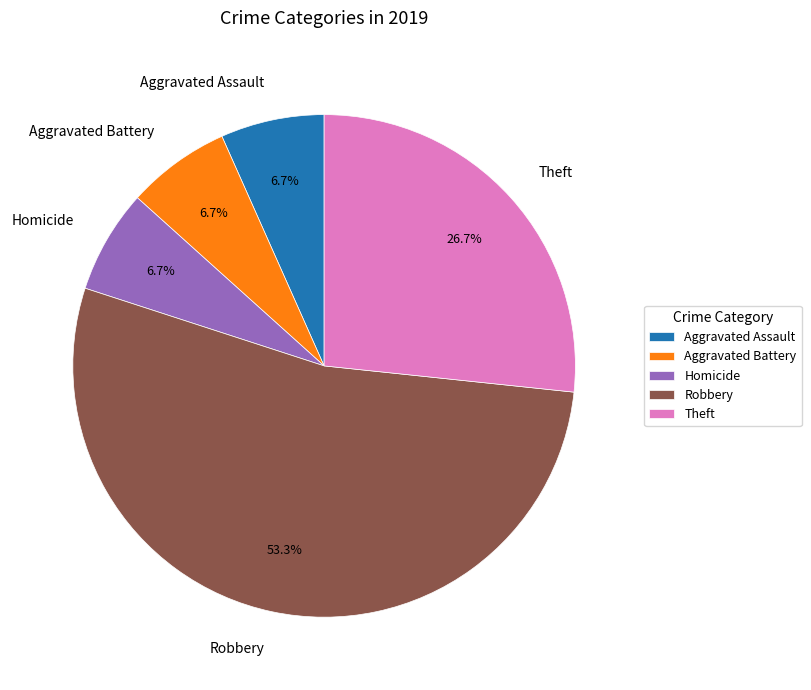

What is the largest slice in the pie chart?

Robbery